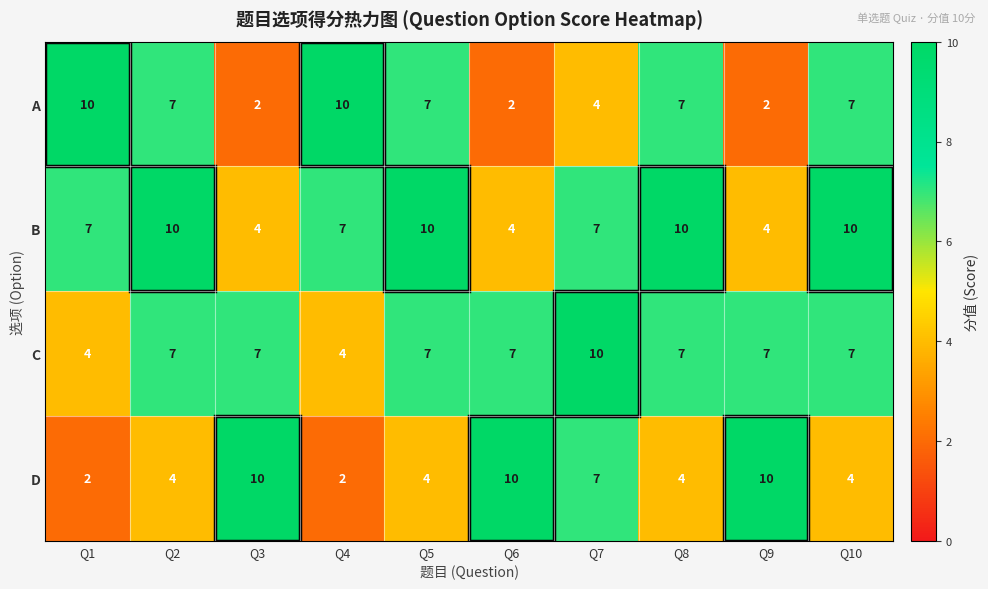

Rank the series at Q6 from lowest to highest value.

A, B, C, D